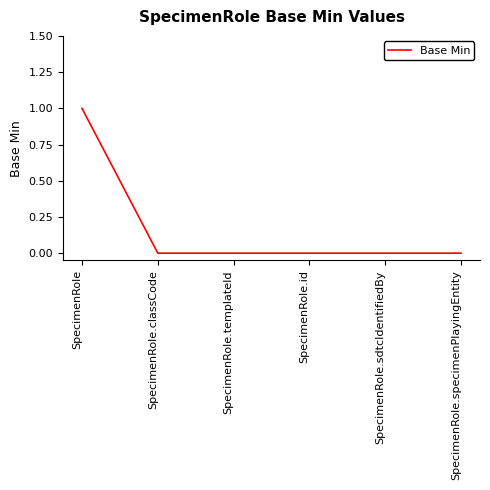

What position from the right is SpecimenRole.id?

3